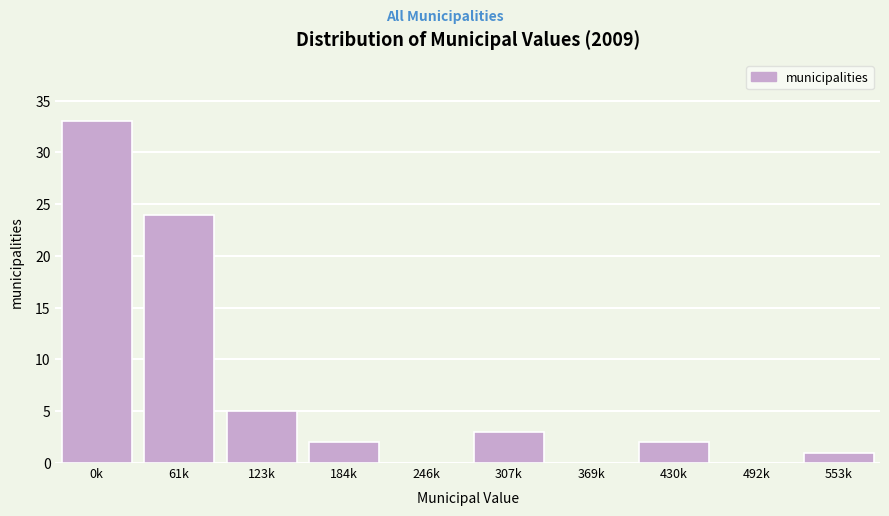

Reading left to right, list all the values displayed in this chart.

0k=33	61k=24	123k=5	184k=2	246k=0	307k=3	369k=0	430k=2	492k=0	553k=1